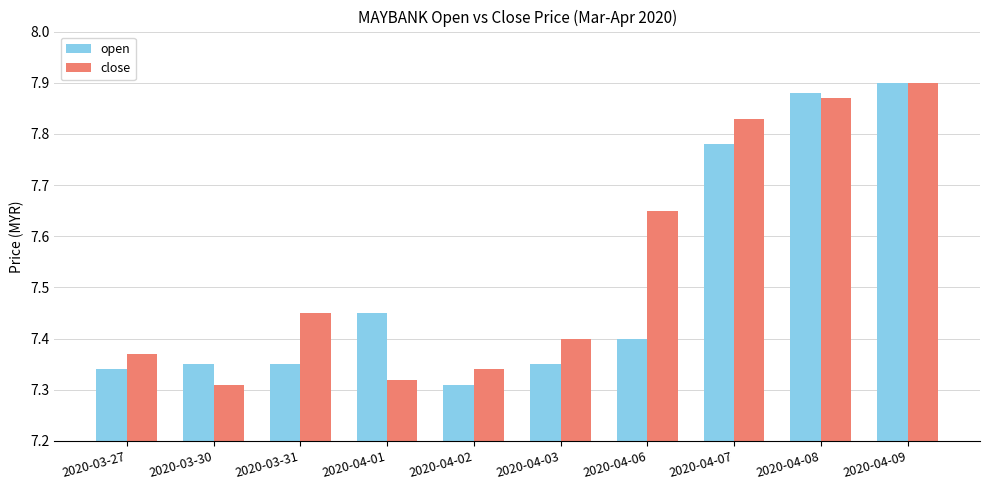

How many bars are there in each group?

2